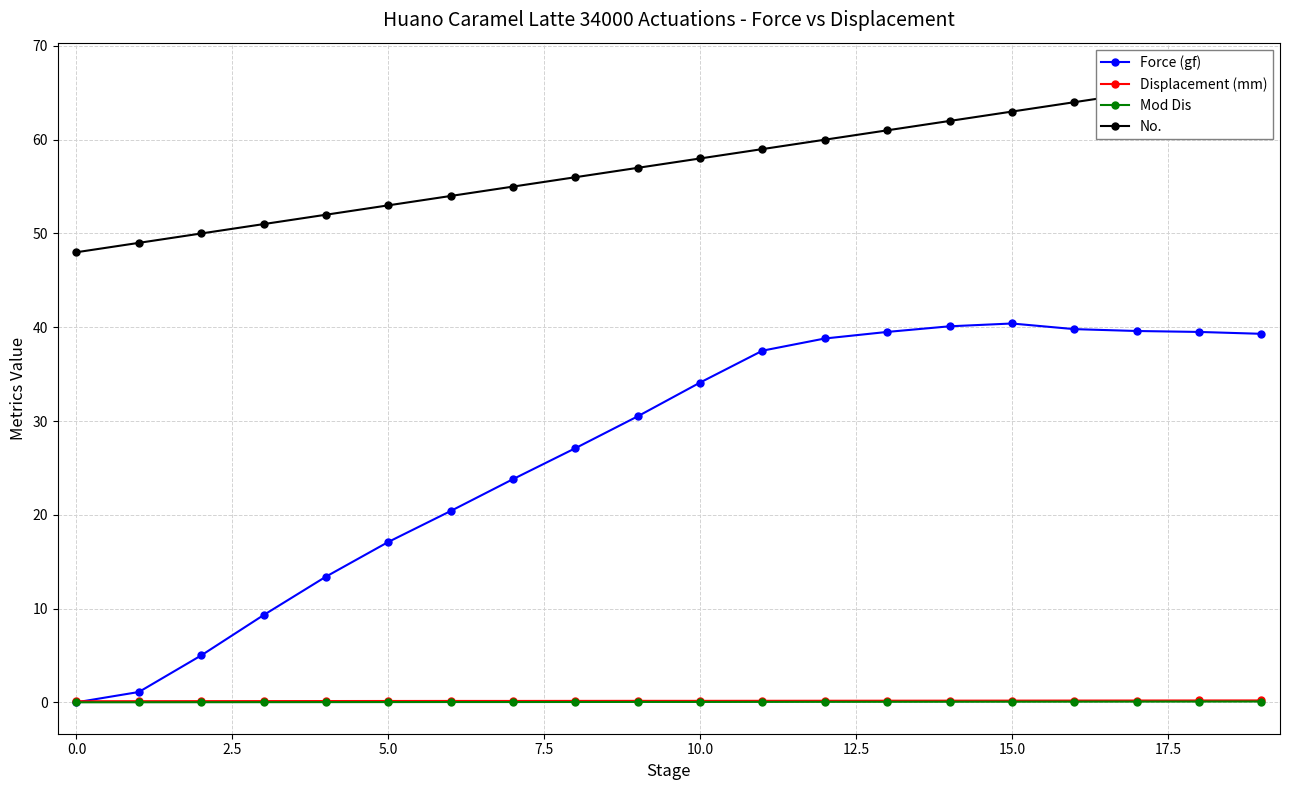

Where does the Force (gf) series first go above 34?

10.0